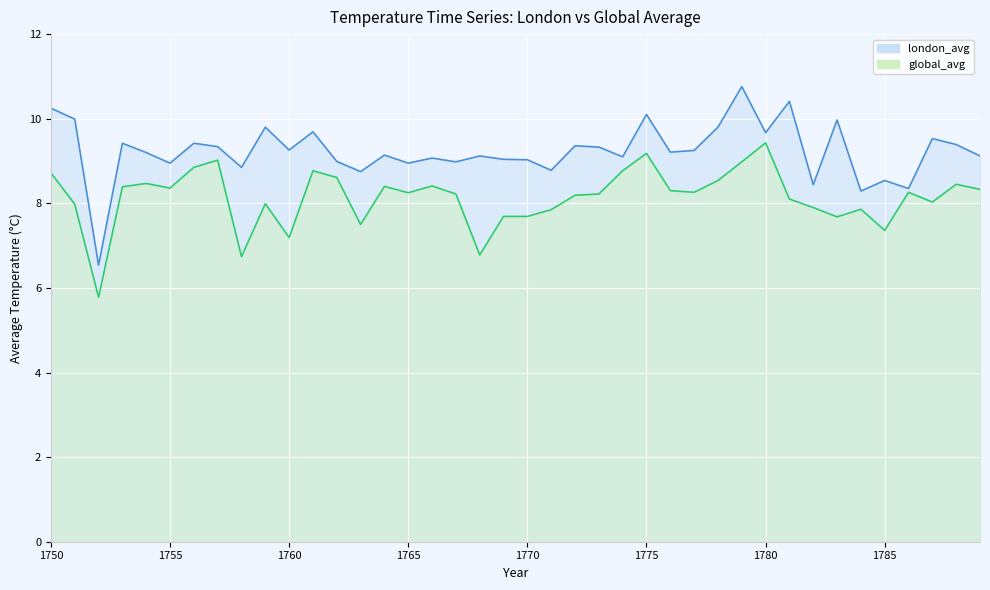

What is the approximate value of london_avg at 1786?

8.3